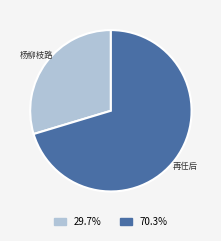

Is there any slice that represents more than half of the pie?

Yes